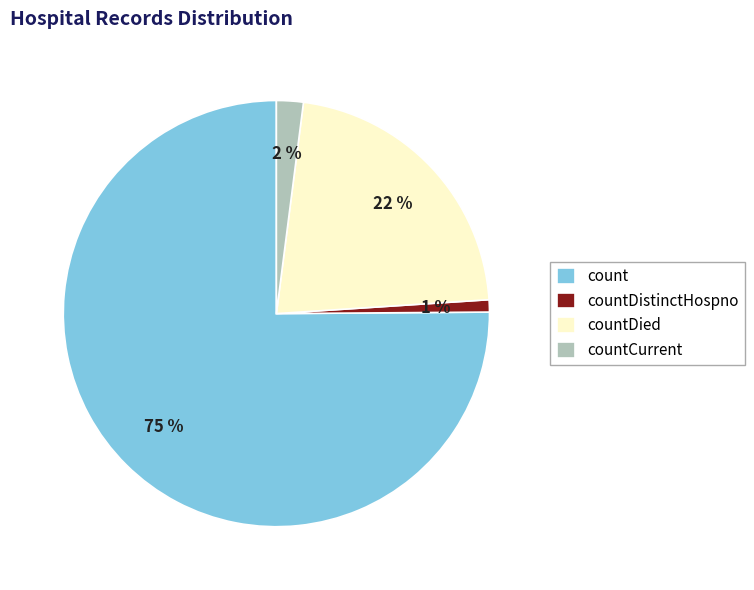

Which category has the smallest portion of the pie?

countDistinctHospno